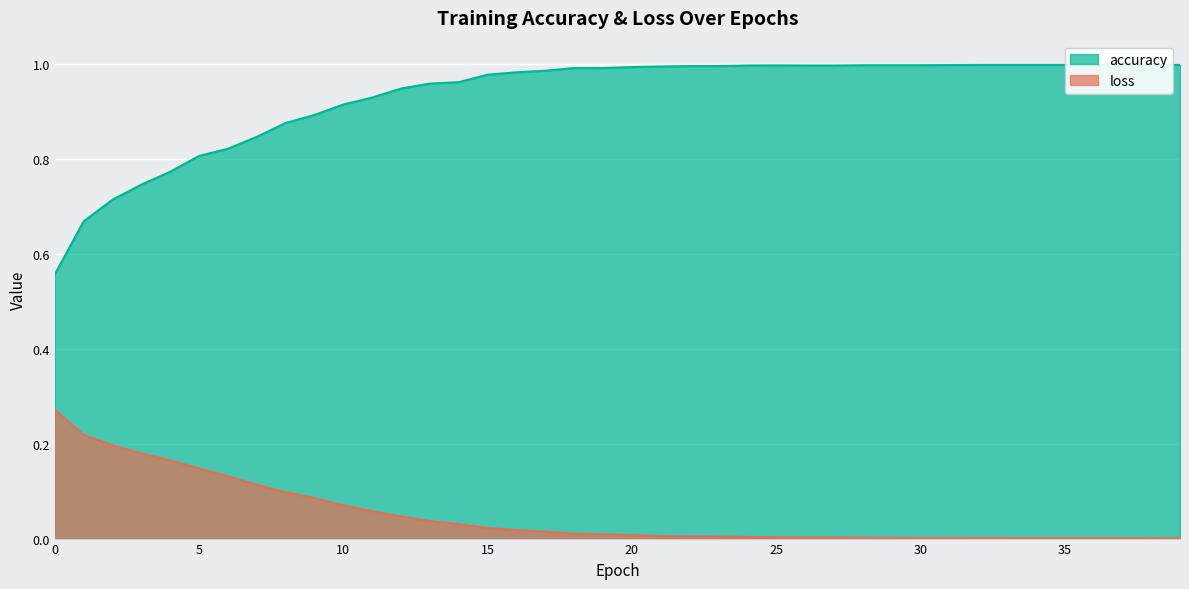

Rank the categories by loss value from lowest to highest.

39, 38, 37, 36, 35, 34, 33, 32, 31, 30, 29, 28, 27, 26, 25, 24, 23, 22, 21, 20, 19, 18, 17, 16, 15, 14, 13, 12, 11, 10, 9, 8, 7, 6, 5, 4, 3, 2, 1, 0